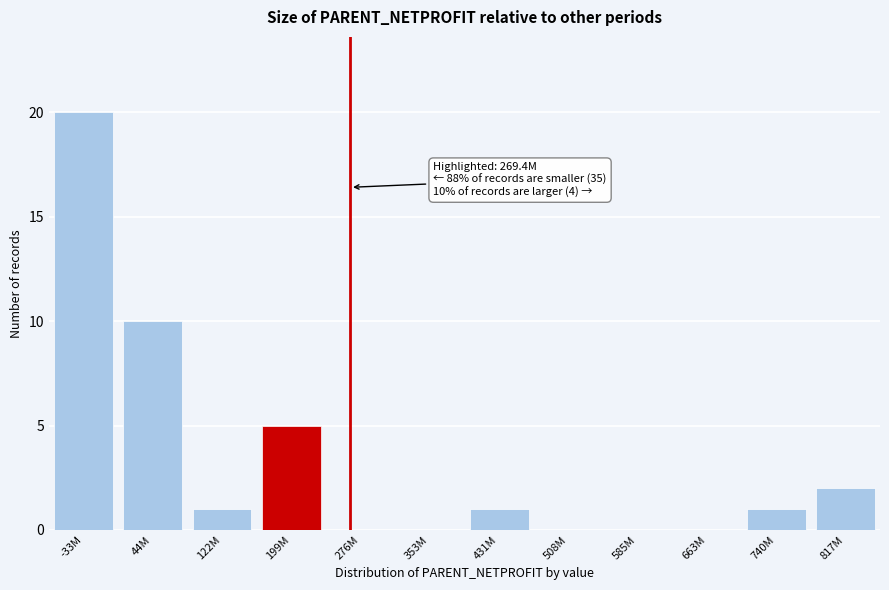

Reading right to left, extract all data points from this chart.

817M=2	740M=1	663M=0	585M=0	508M=0	431M=1	353M=0	276M=0	199M=5	122M=1	44M=10	-33M=20